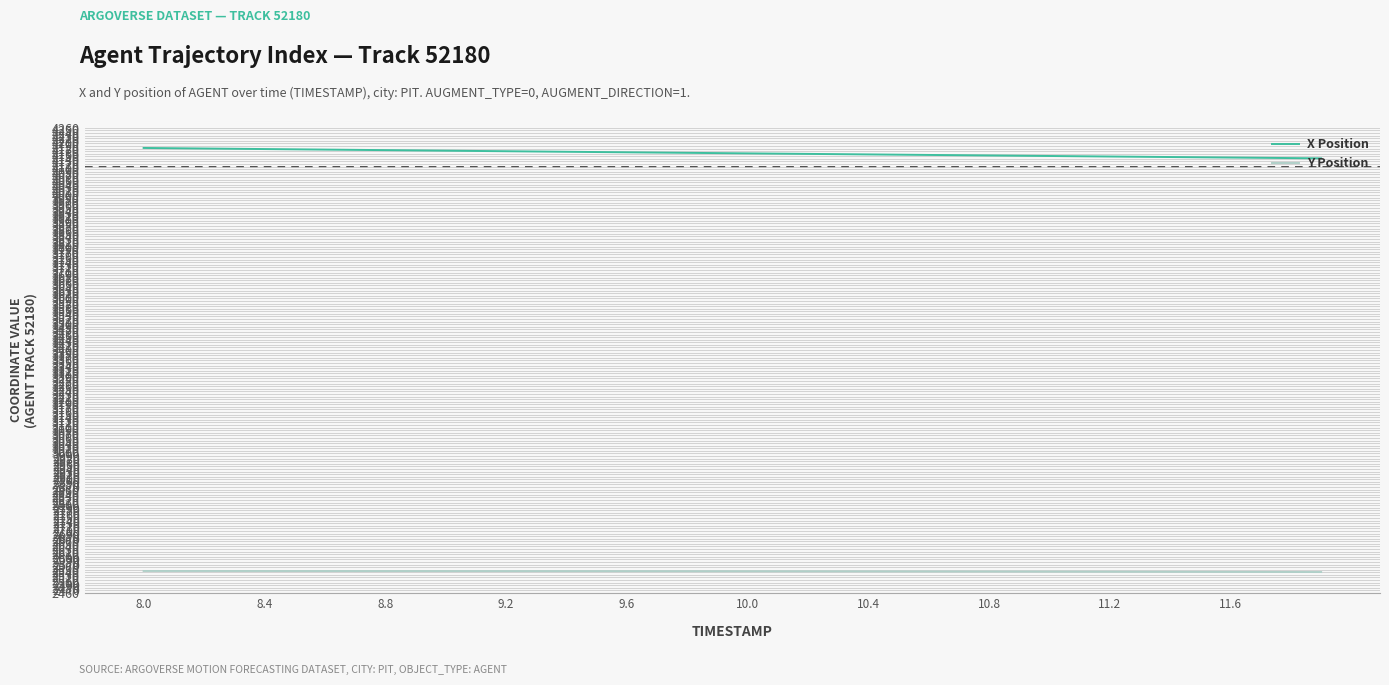

True or false: Y Position and X Position intersect in this chart.

False